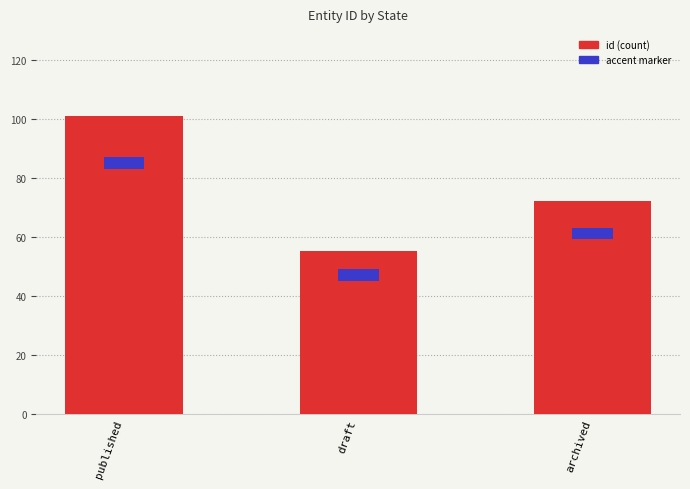

What is the value of the id bar at the 3rd from the left?

72